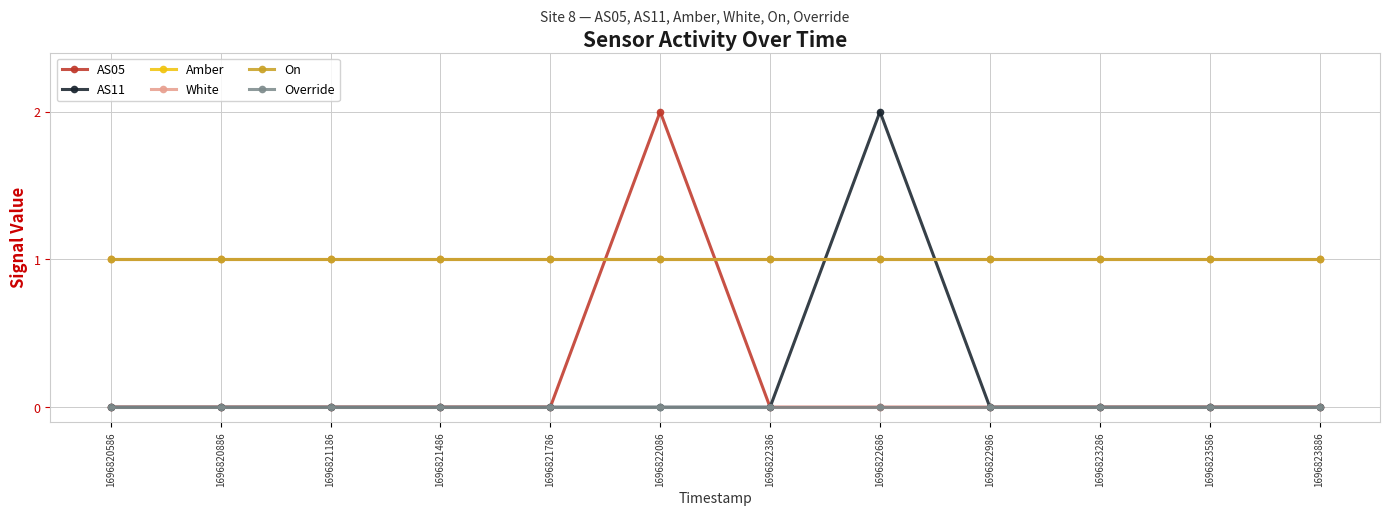

The Override series shows 0 at 1696820886. True or false?

True